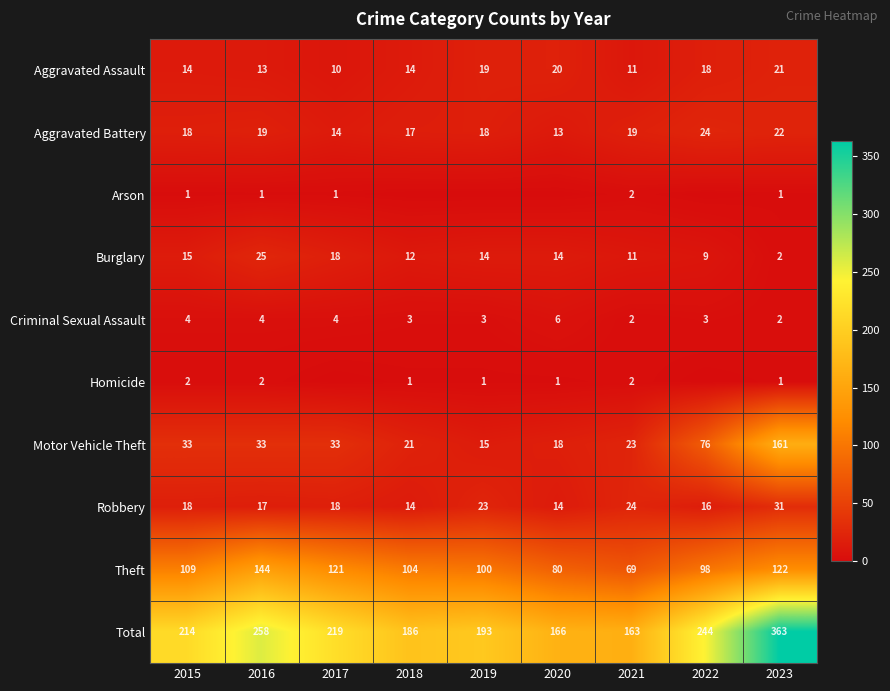

Is the value of Motor Vehicle Theft at 2018 greater than the value of Robbery at 2016?

Yes